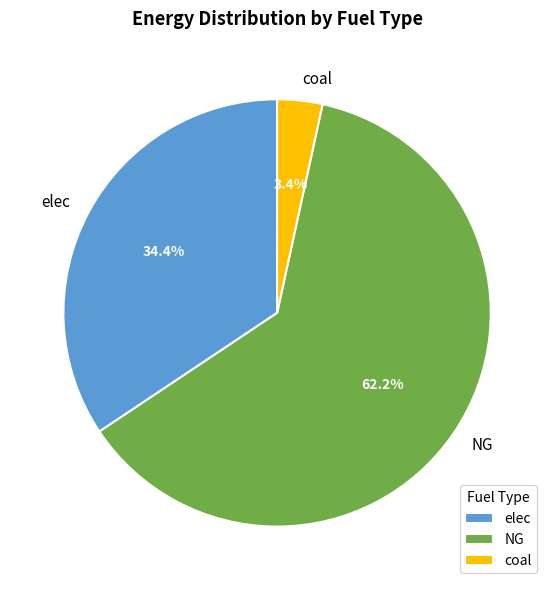

To the nearest percent, what is the average slice percentage?

33%